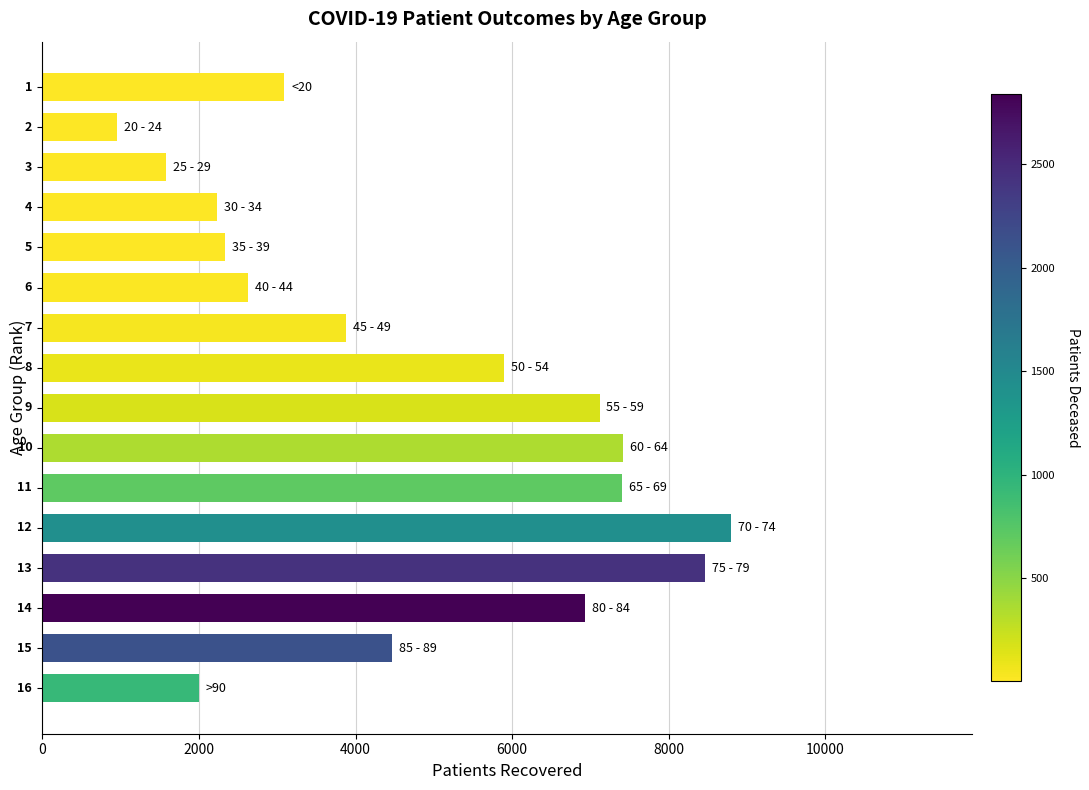

Are the bars horizontal?

Yes